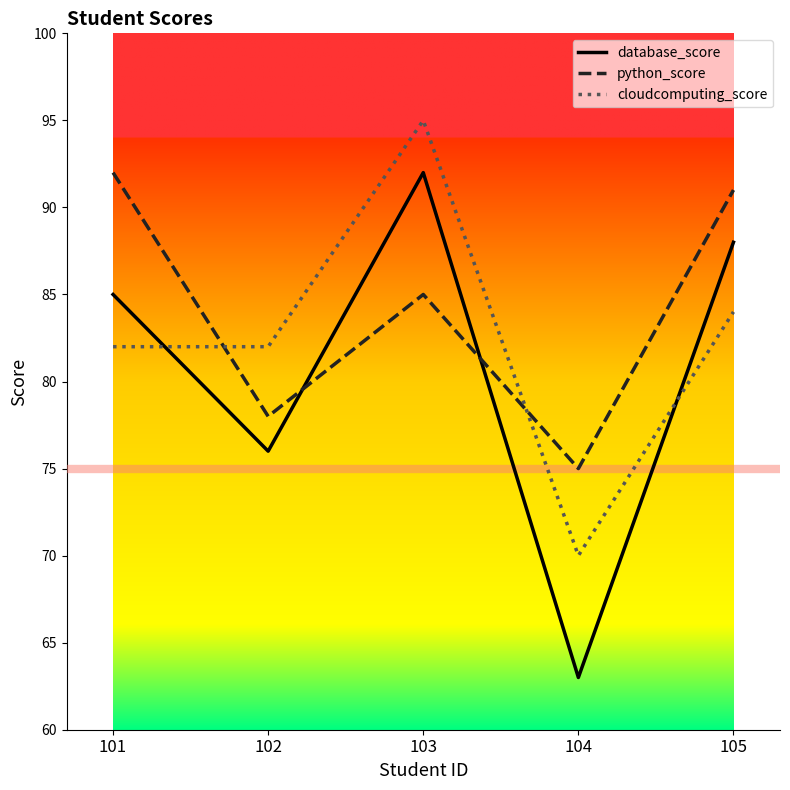

Which series ends up on top after the final intersection of cloudcomputing_score and python_score?

python_score